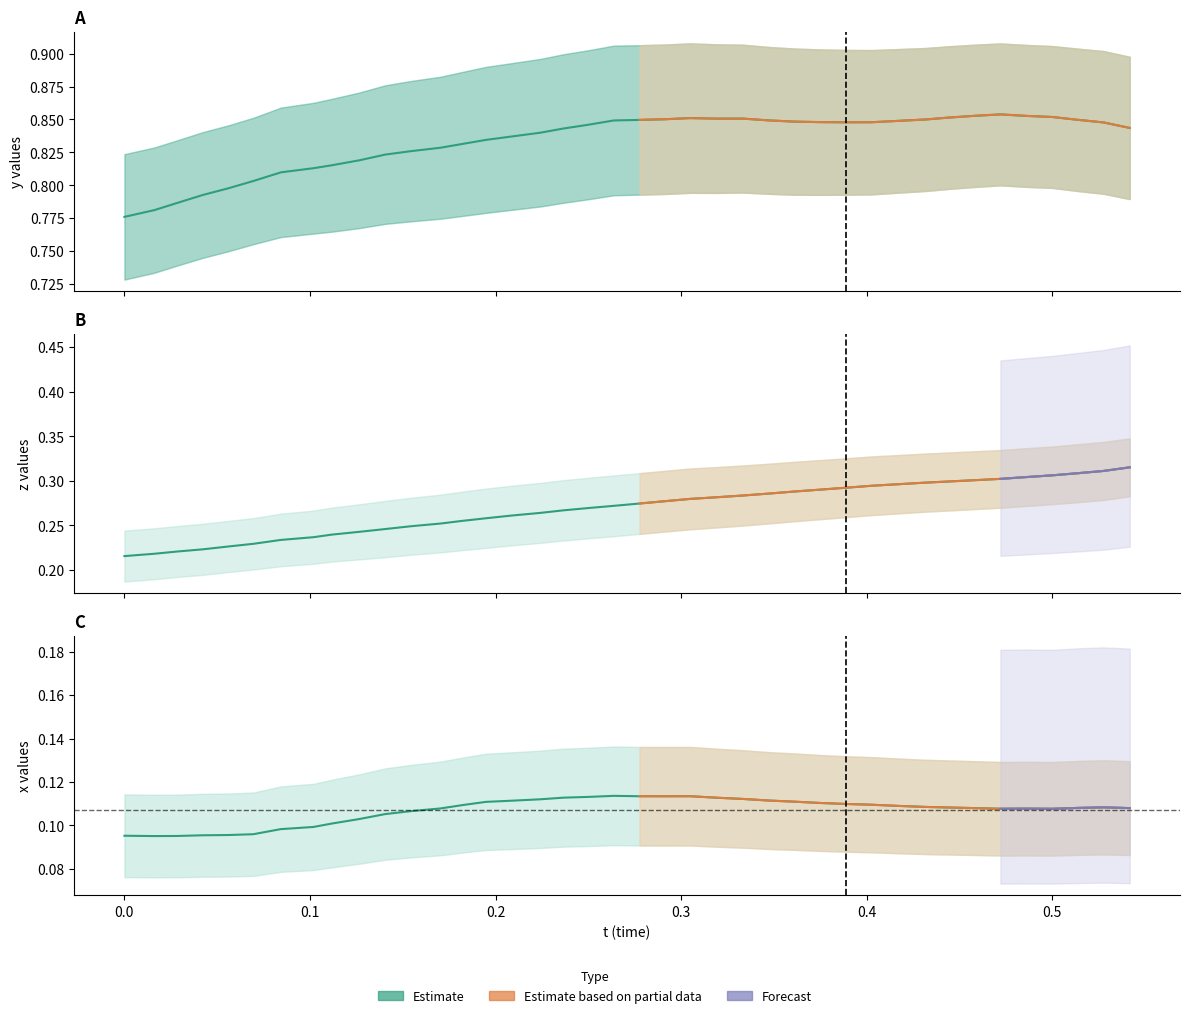

What is the average value of the y series?

0.8